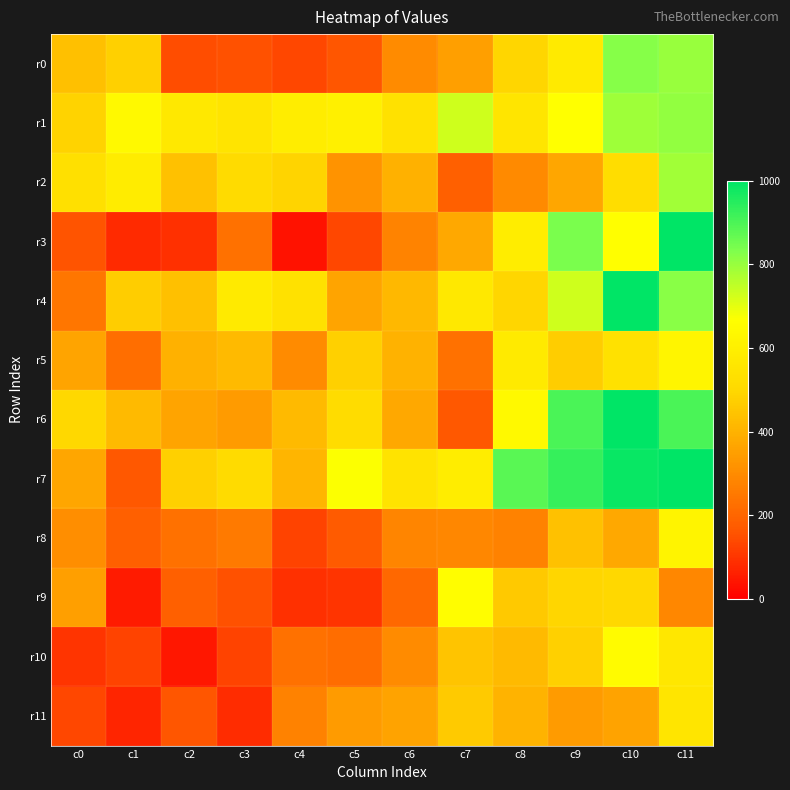

Reading left to right, transcribe all the data shown in this chart.

r0: c0=434	c1=479	c2=148	c3=153	c4=134	c5=161	c6=299	c7=349	c8=494	c9=577	c10=824	c11=799
r1: c0=488	c1=644	c2=570	c3=552	c4=593	c5=604	c6=539	c7=728	c8=555	c9=666	c10=790	c11=805
r2: c0=535	c1=584	c2=438	c3=512	c4=489	c5=319	c6=398	c7=186	c8=294	c9=368	c10=522	c11=786
r3: c0=160	c1=81	c2=91	c3=233	c4=39	c5=134	c6=281	c7=374	c8=586	c9=839	c10=663	c11=1000
r4: c0=243	c1=470	c2=435	c3=577	c4=537	c5=364	c6=416	c7=568	c8=495	c9=727	c10=999	c11=820
r5: c0=365	c1=226	c2=397	c3=421	c4=300	c5=477	c6=399	c7=233	c8=575	c9=469	c10=536	c11=622
r6: c0=498	c1=418	c2=366	c3=340	c4=420	c5=519	c6=372	c7=165	c8=641	c9=900	c10=999	c11=902
r7: c0=369	c1=167	c2=480	c3=512	c4=409	c5=671	c6=544	c7=592	c8=882	c9=929	c10=986	c11=999
r8: c0=306	c1=186	c2=231	c3=255	c4=126	c5=172	c6=282	c7=288	c8=276	c9=441	c10=373	c11=621
r9: c0=349	c1=52	c2=187	c3=156	c4=93	c5=99	c6=210	c7=658	c8=460	c9=495	c10=498	c11=289
r10: c0=98	c1=125	c2=43	c3=128	c4=233	c5=220	c6=299	c7=449	c8=419	c9=479	c10=650	c11=563
r11: c0=136	c1=72	c2=162	c3=85	c4=274	c5=343	c6=362	c7=463	c8=403	c9=343	c10=361	c11=558